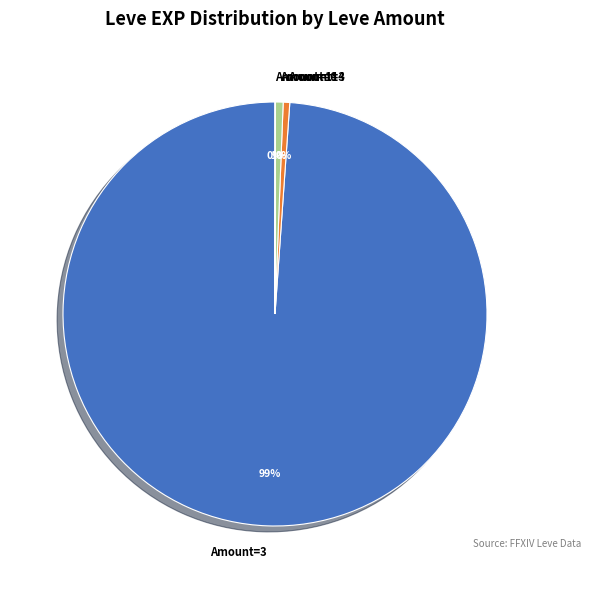

True or false: Amount=4 accounts for 0% of the total.

True